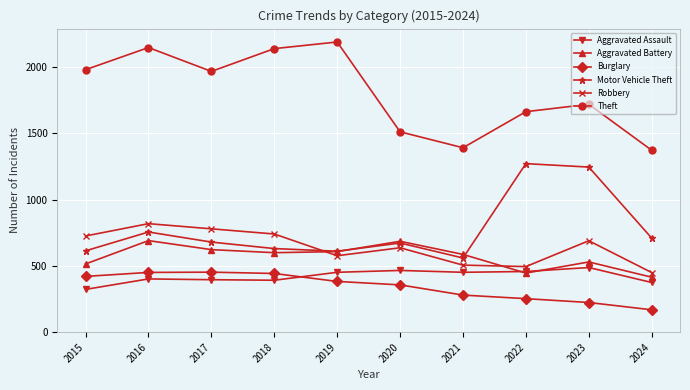

Which series has the widest spread of values?

Theft